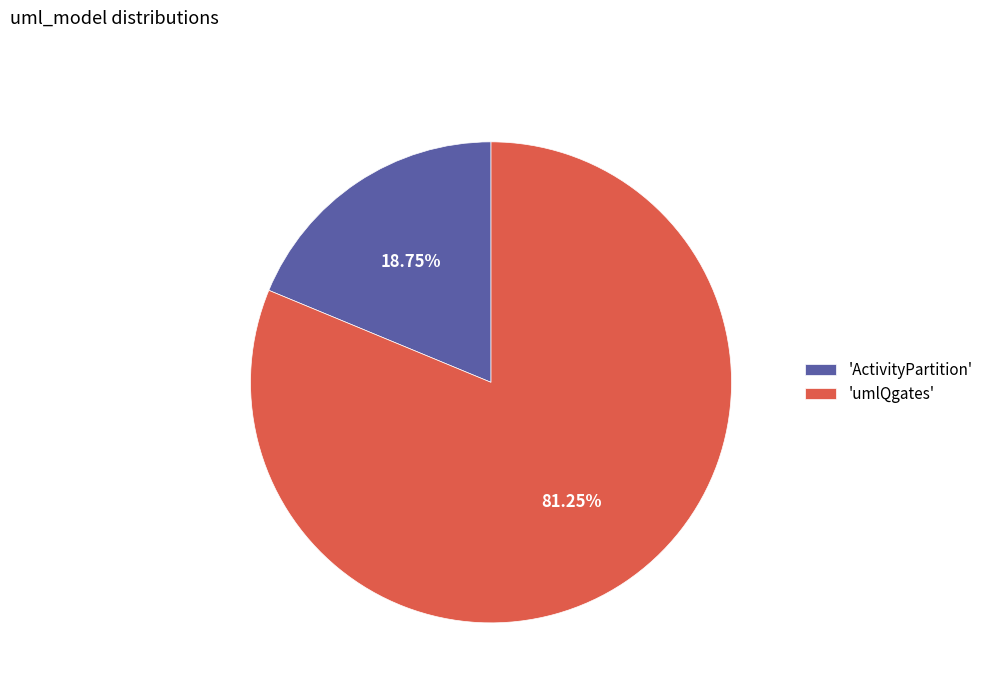

How many slices are in this pie chart?

2